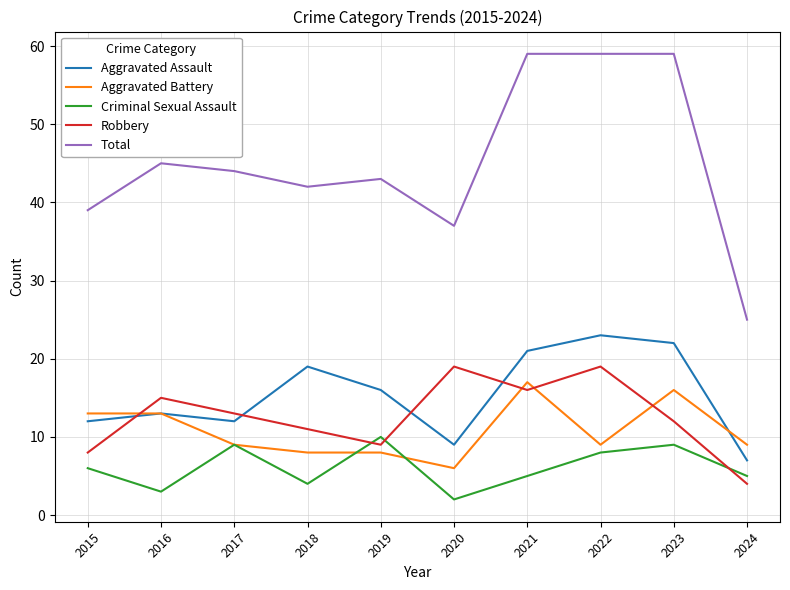

What are all the series names shown in the legend?

Aggravated Assault, Aggravated Battery, Criminal Sexual Assault, Robbery, Total